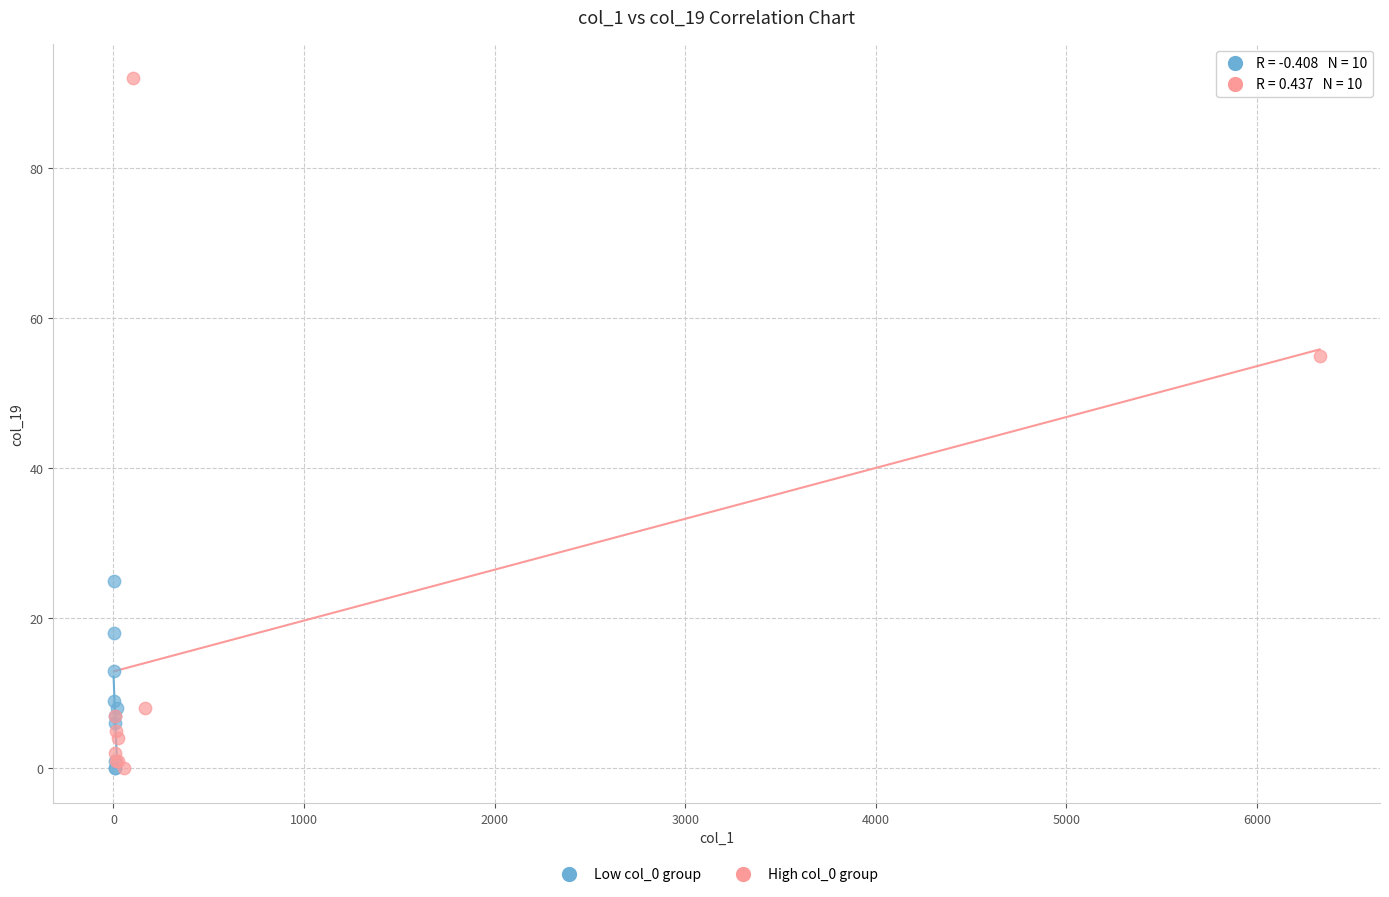

Which series has the widest spread of Y values?

High col_0 group